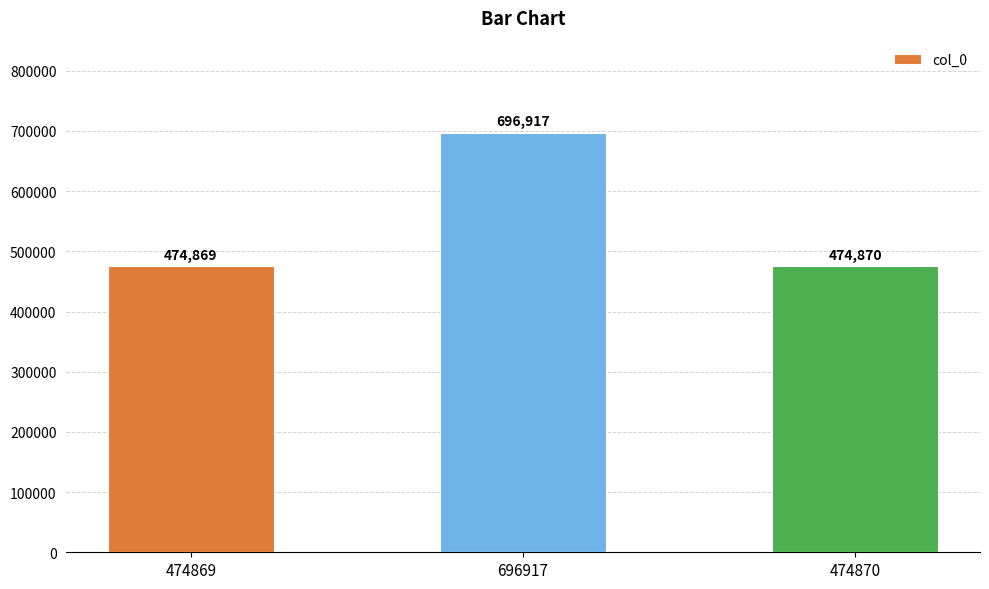

Reading left to right, what are all the values shown in this chart?

474869=474869	696917=696917	474870=474870